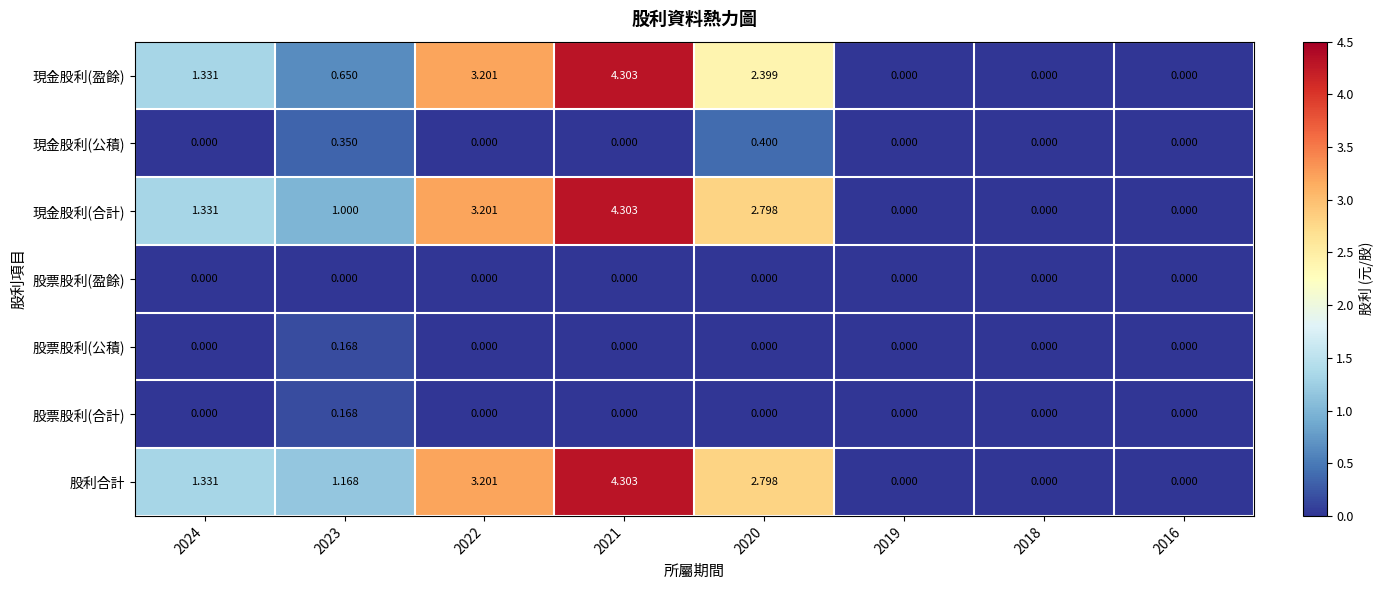

Is the value of 股票股利(合計) at 2021 greater than the value of 現金股利(盈餘) at 2021?

No